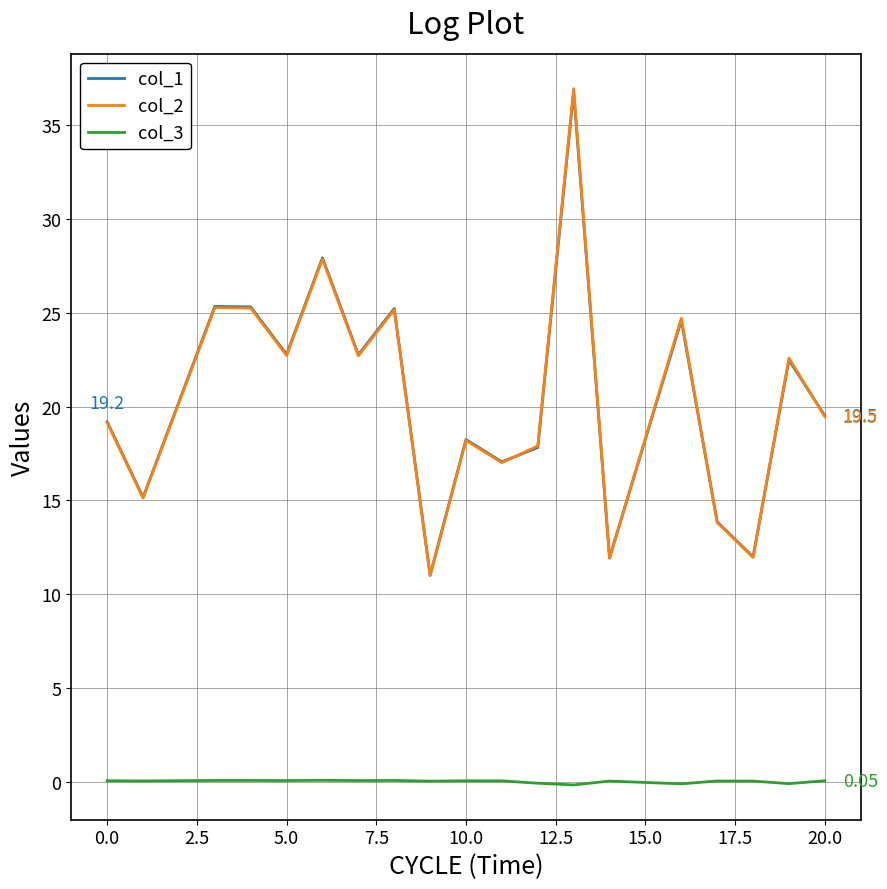

True or false: col_2 and col_3 intersect in this chart.

False